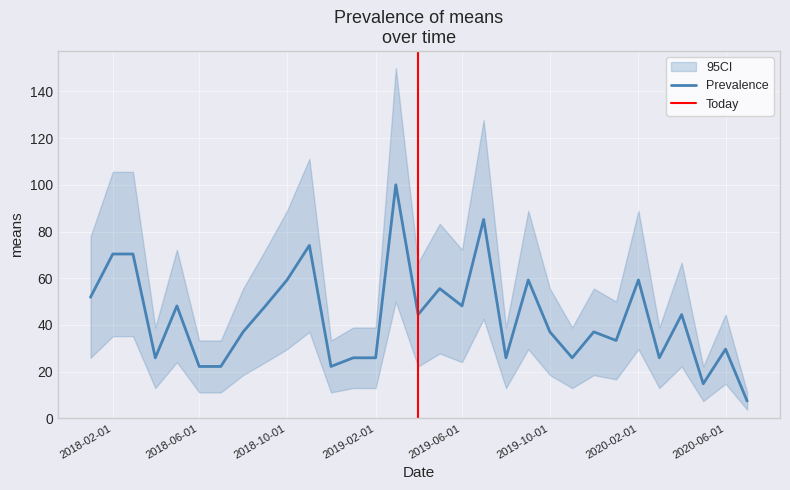

How many points are higher than both their immediate neighbors (excluding endpoints)?

10